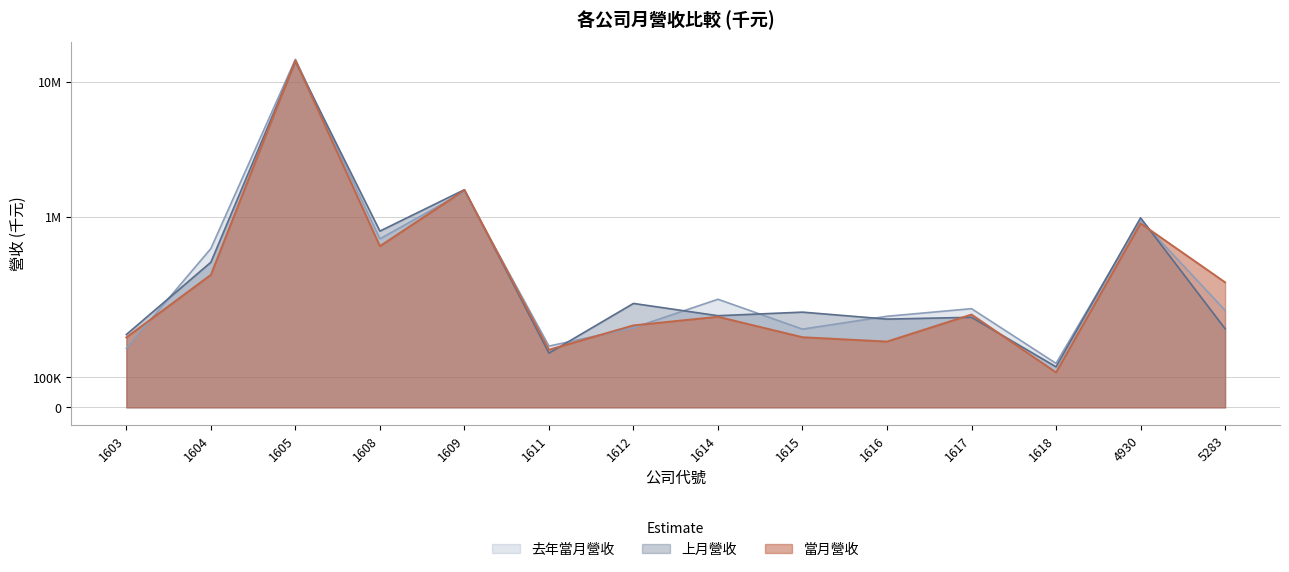

Which category has the lowest value in the 上月營收 series?

1618